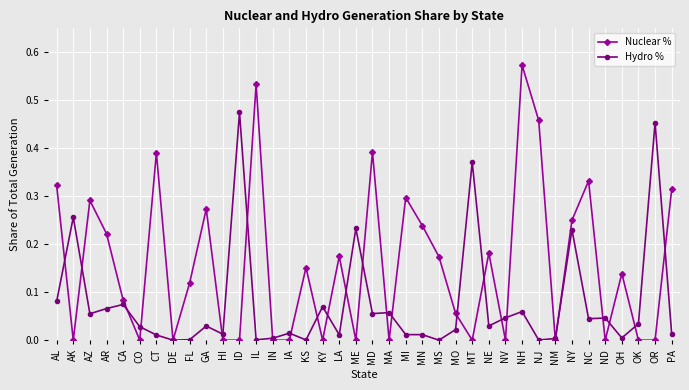

At which category does Nuclear % reach its first local peak?

AZ